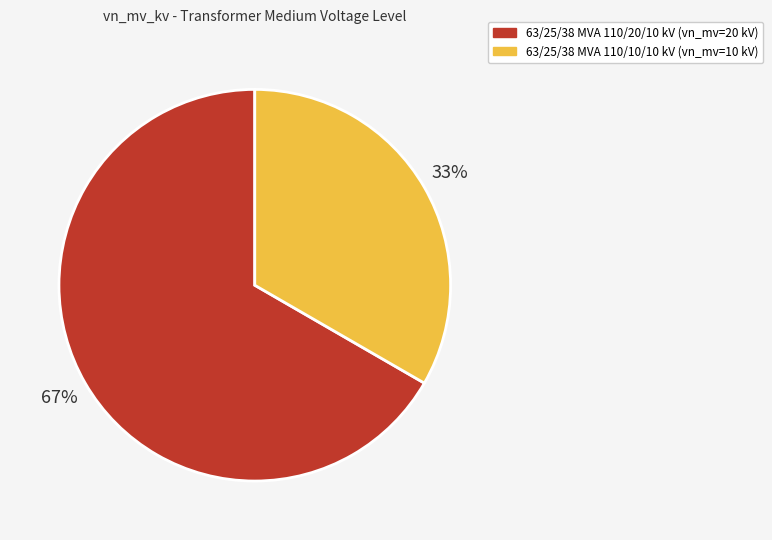

Which slice is the smallest?

63/25/38 MVA 110/10/10 kV